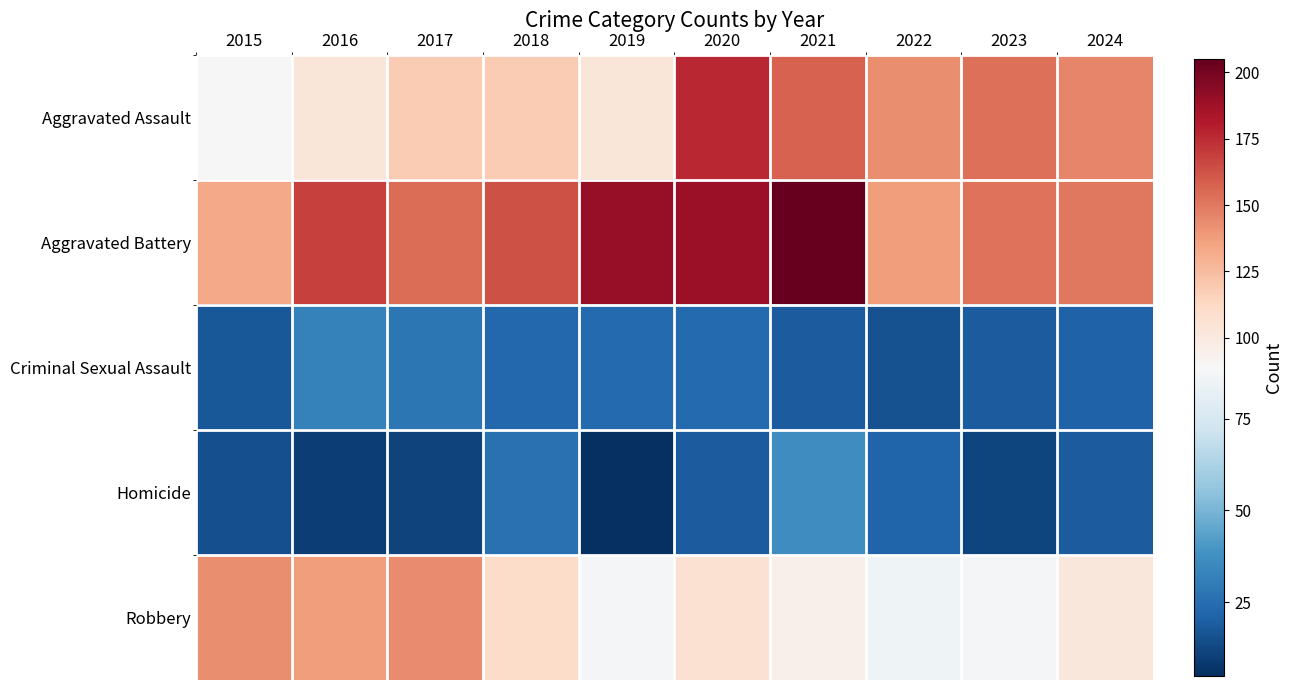

Which series changed the most between 2015 and 2017?

Aggravated Assault